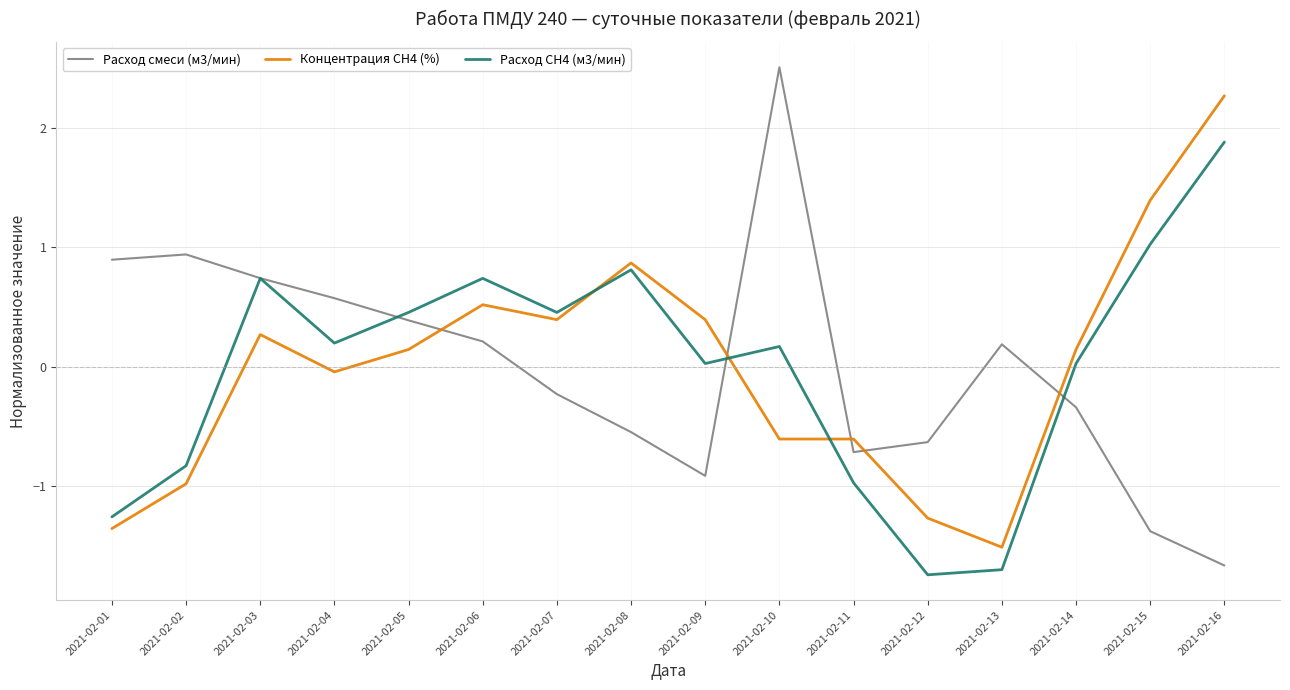

Is the value of Расход СН4 (м3/мин) at 2021-02-02 greater than the value of Расход смеси (м3/мин) at 2021-02-15?

Yes